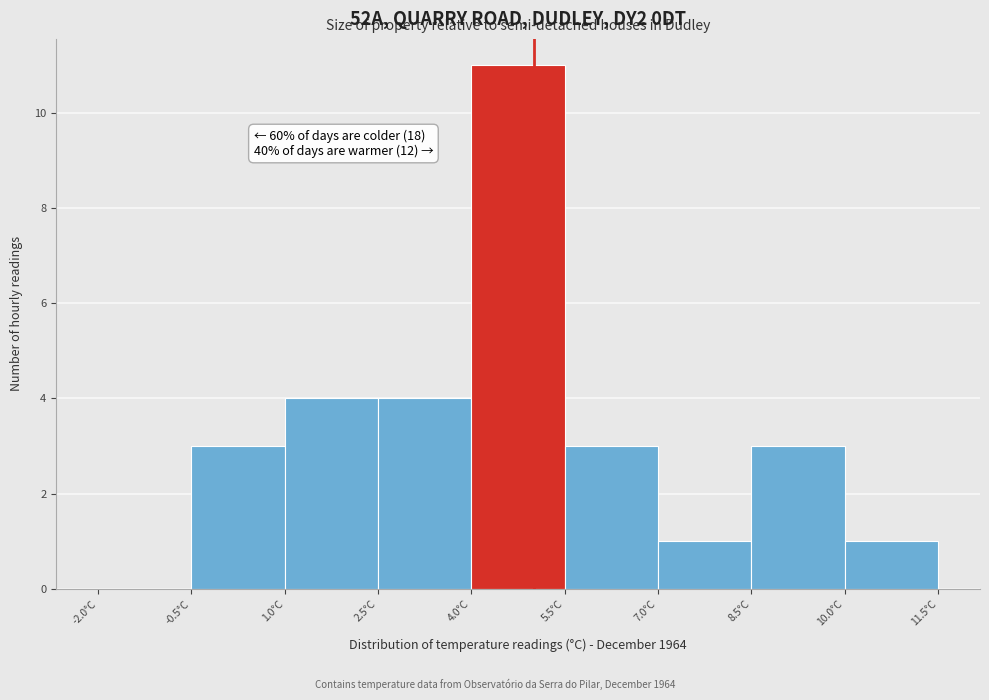

Over which range of the x-axis is the bar tallest?

4.0 to 5.5